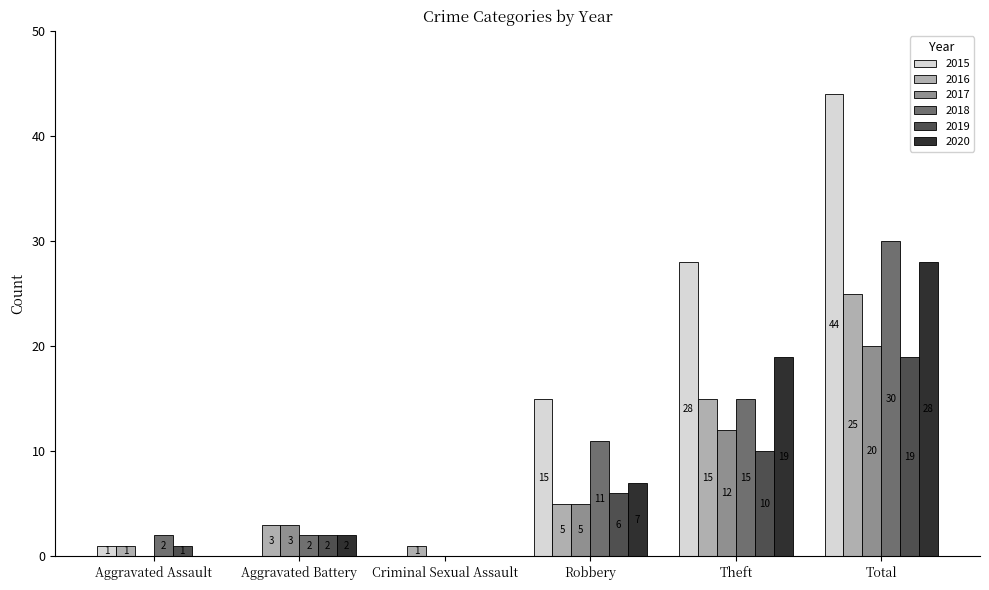

How many positive values does the 2018 series have?

5